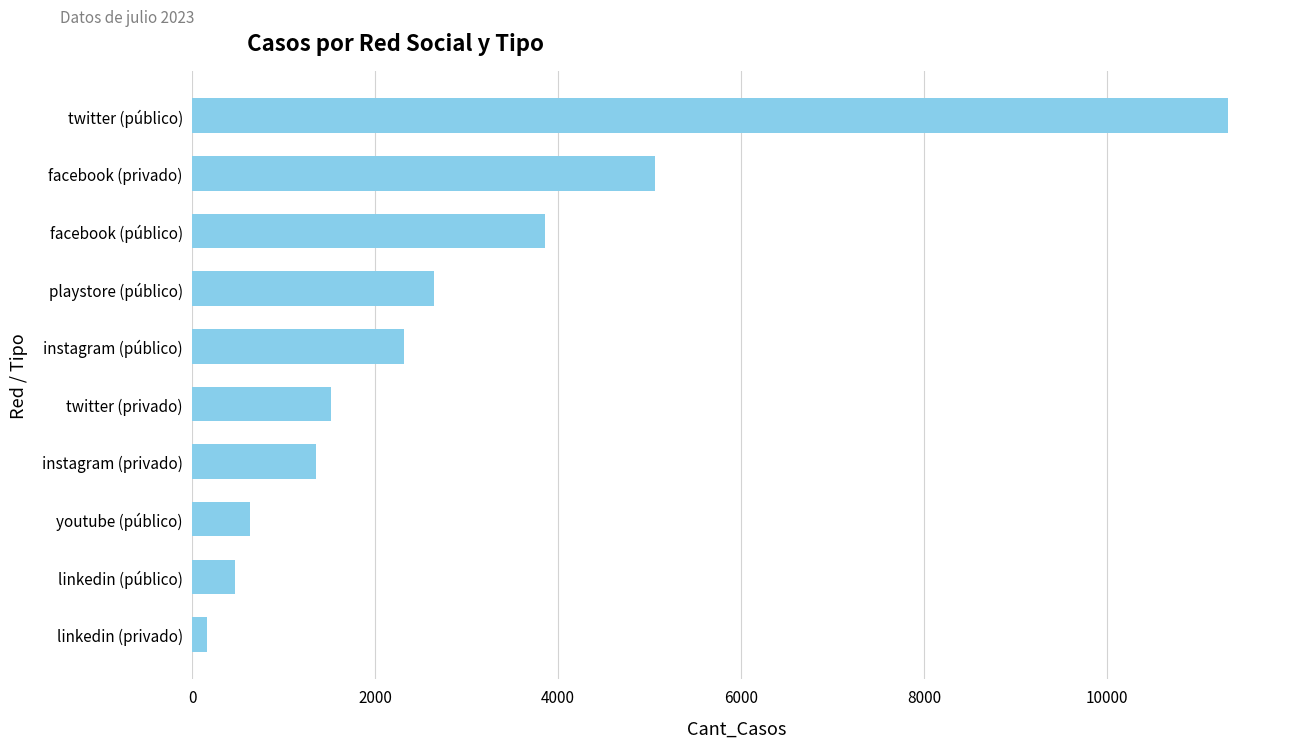

List the labels in order of value, smallest first.

linkedin (privado), linkedin (público), youtube (público), instagram (privado), twitter (privado), instagram (público), playstore (público), facebook (público), facebook (privado), twitter (público)